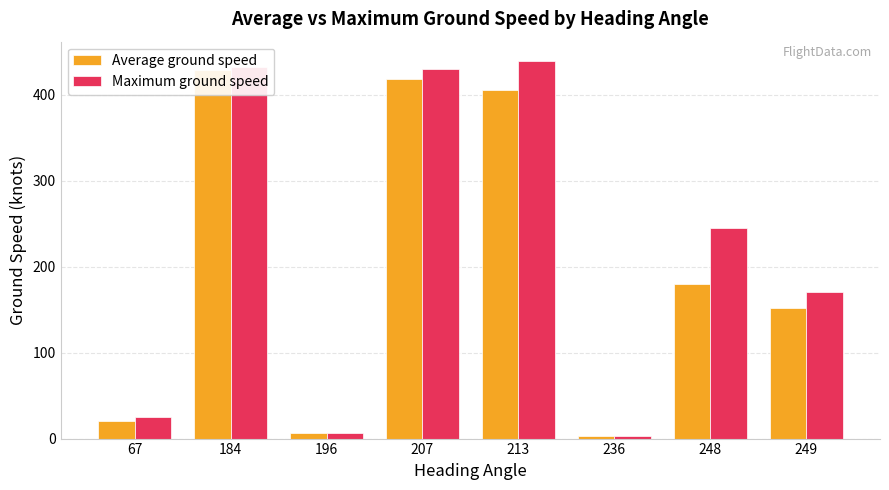

Rank the series at 213 from lowest to highest value.

Average ground speed, Maximum ground speed